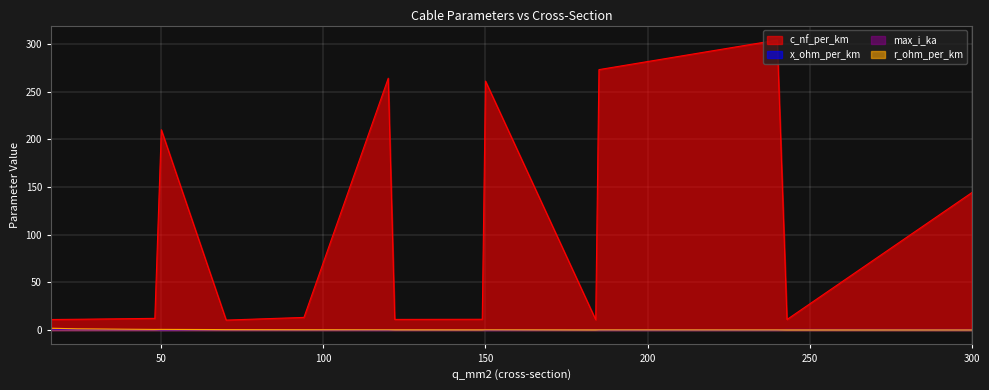

What is the value of the max_i_ka point at the 8th from the left?

0.4